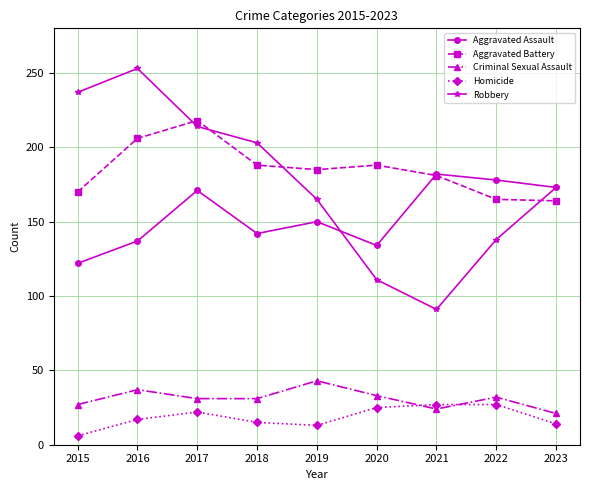

At which label does Aggravated Battery first exceed 185?

2016